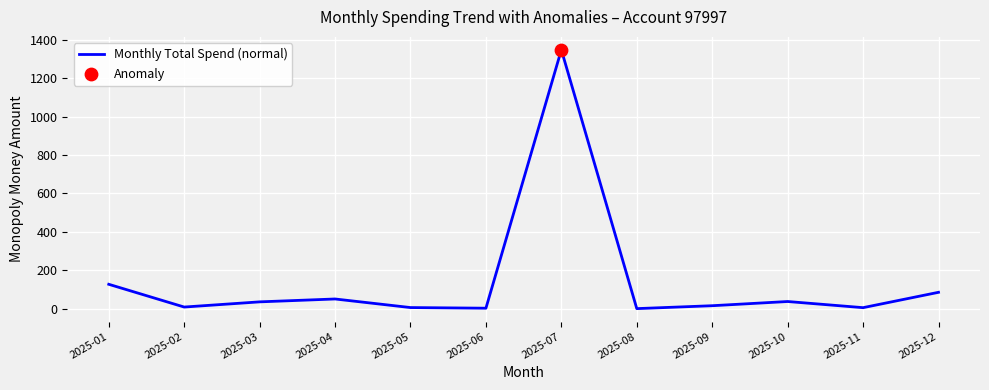

Which has a higher value, 2025-09 or 2025-08?

2025-09